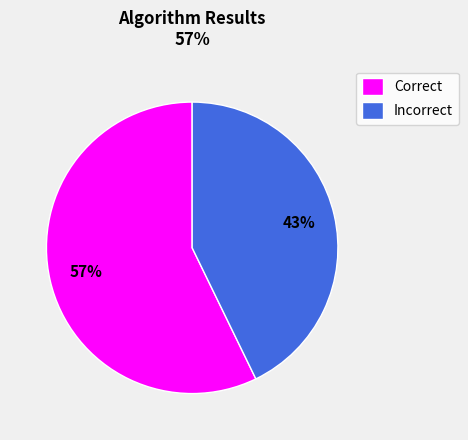

To the nearest percent, what portion does Incorrect represent?

43%